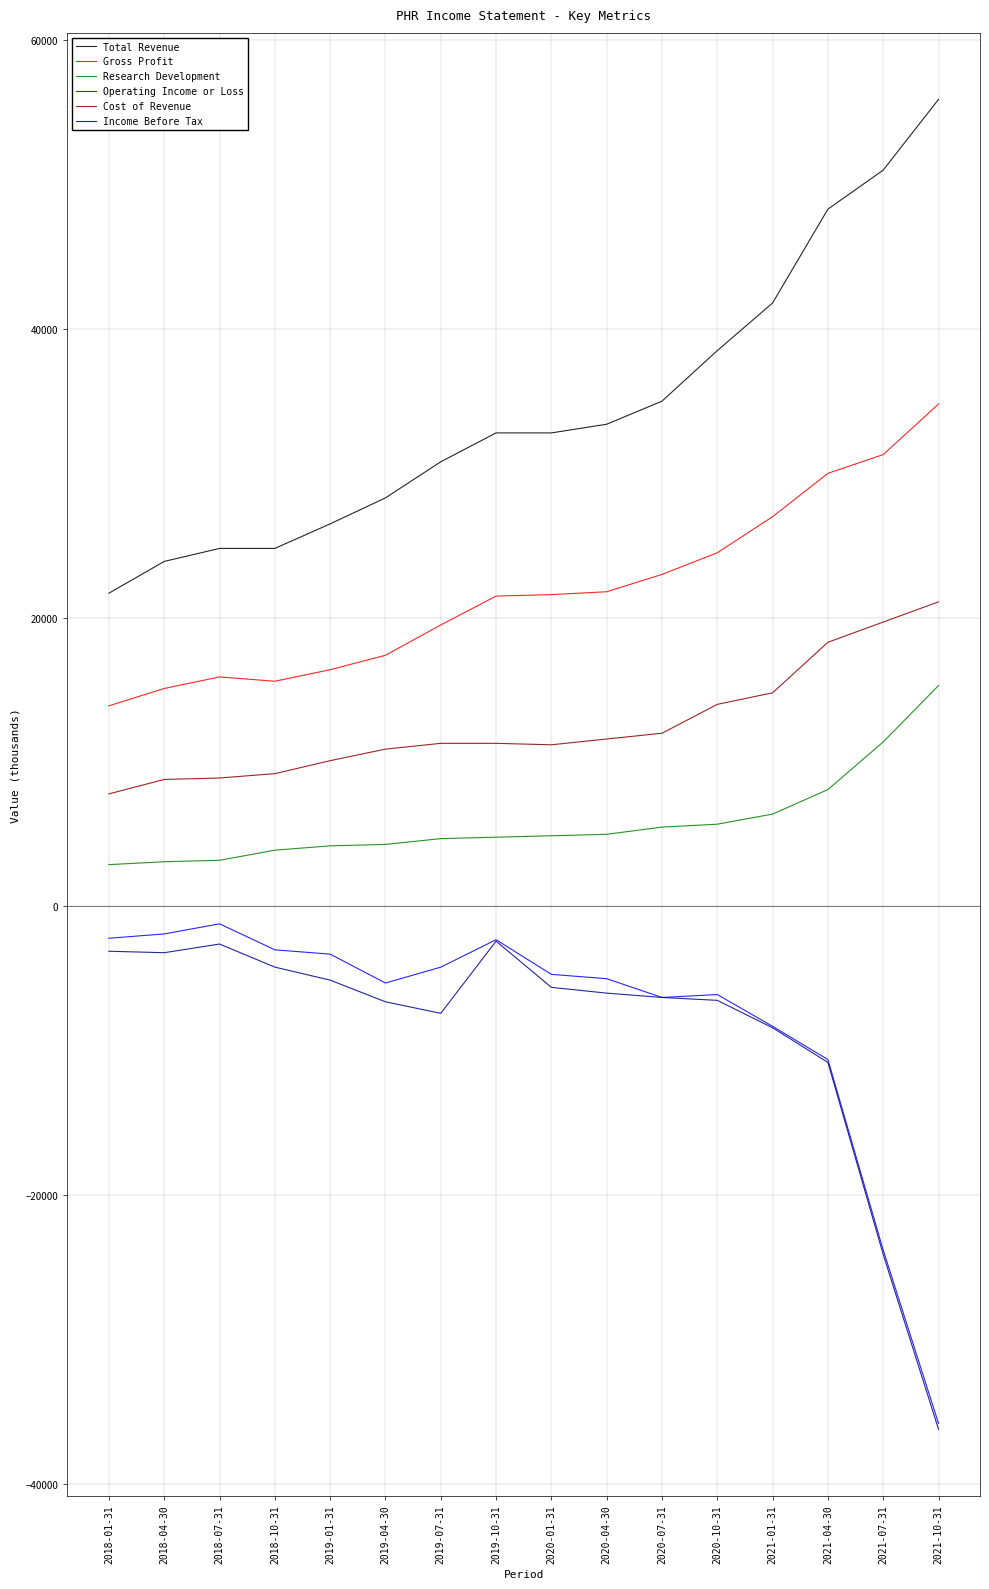

Is it true that Cost of Revenue equals 12954 at 2018-07-31?

False